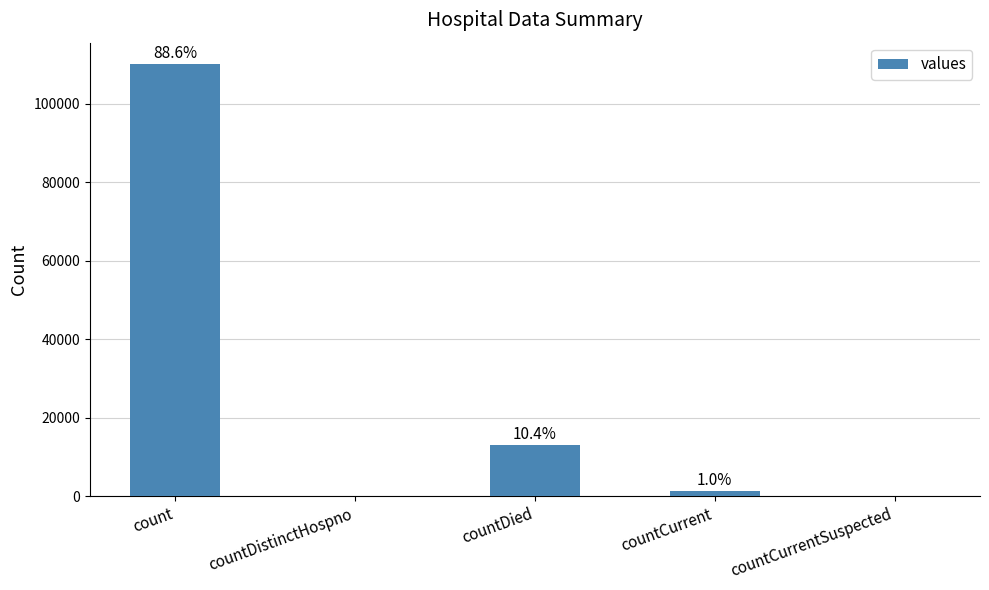

How many data points are less than 1257?

2